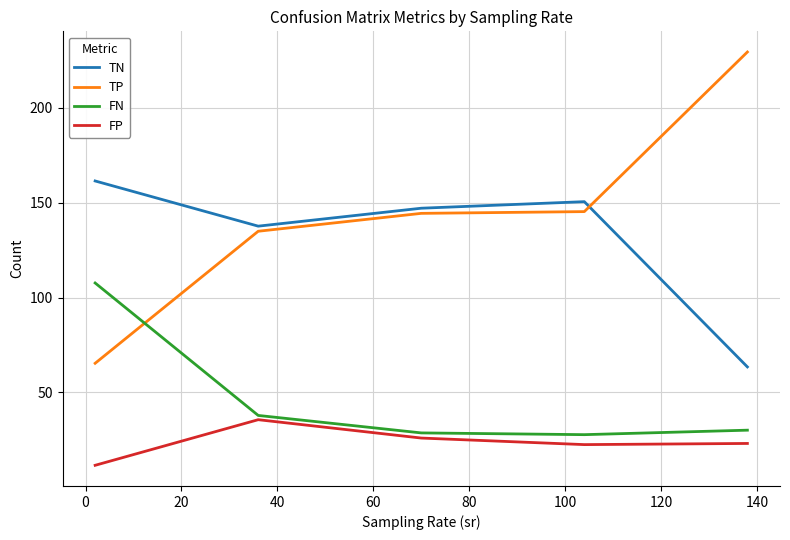

Which series has the largest range (max minus min)?

TP